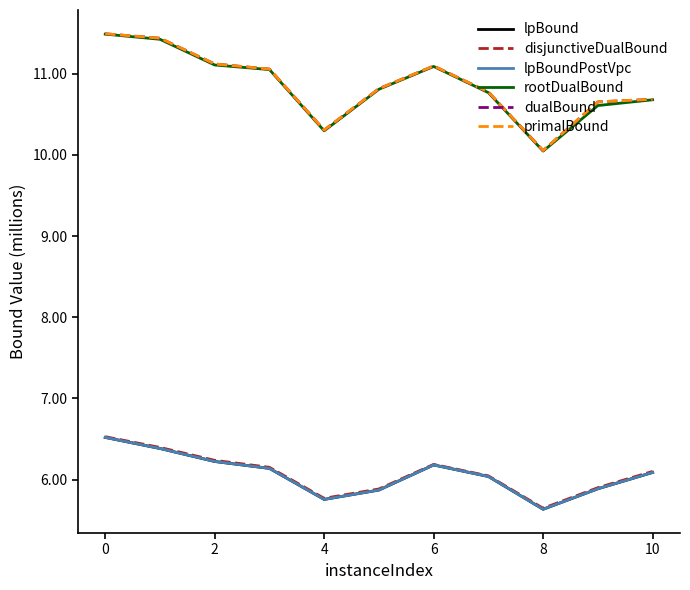

What is the smallest value displayed?

5.6